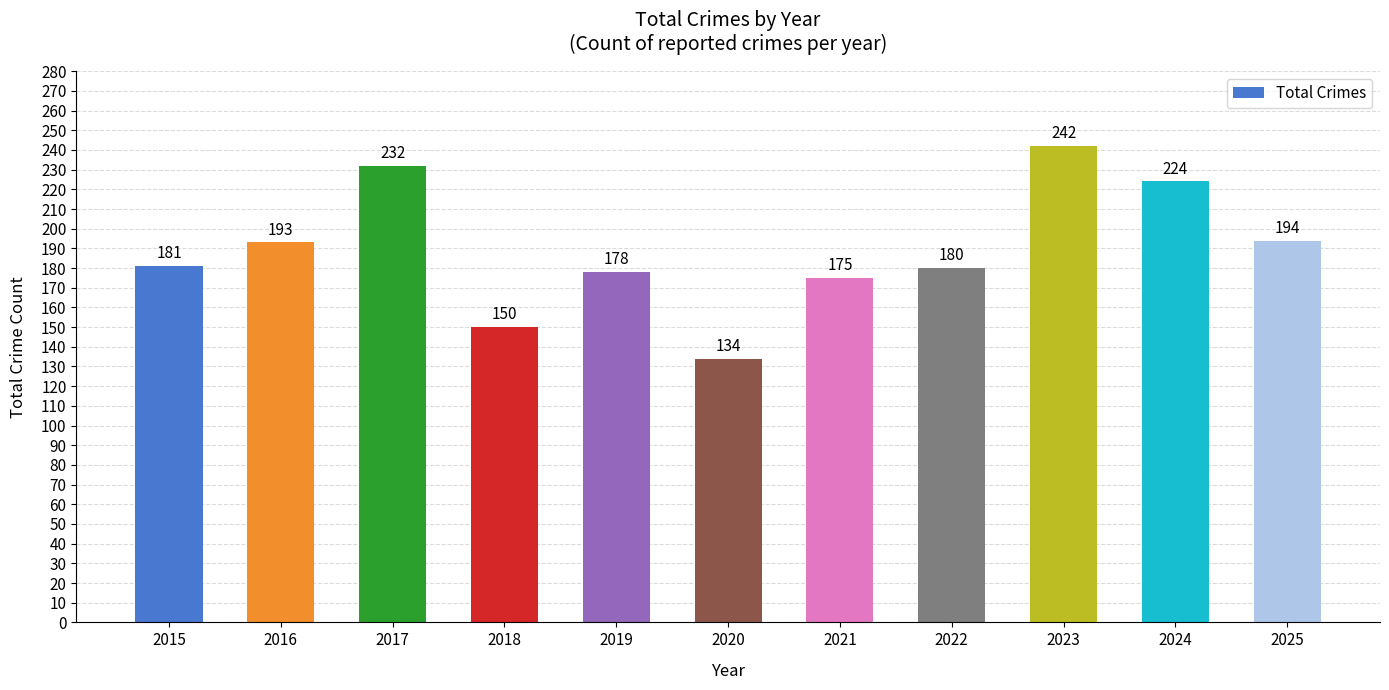

What is the difference between the maximum and minimum values?

108